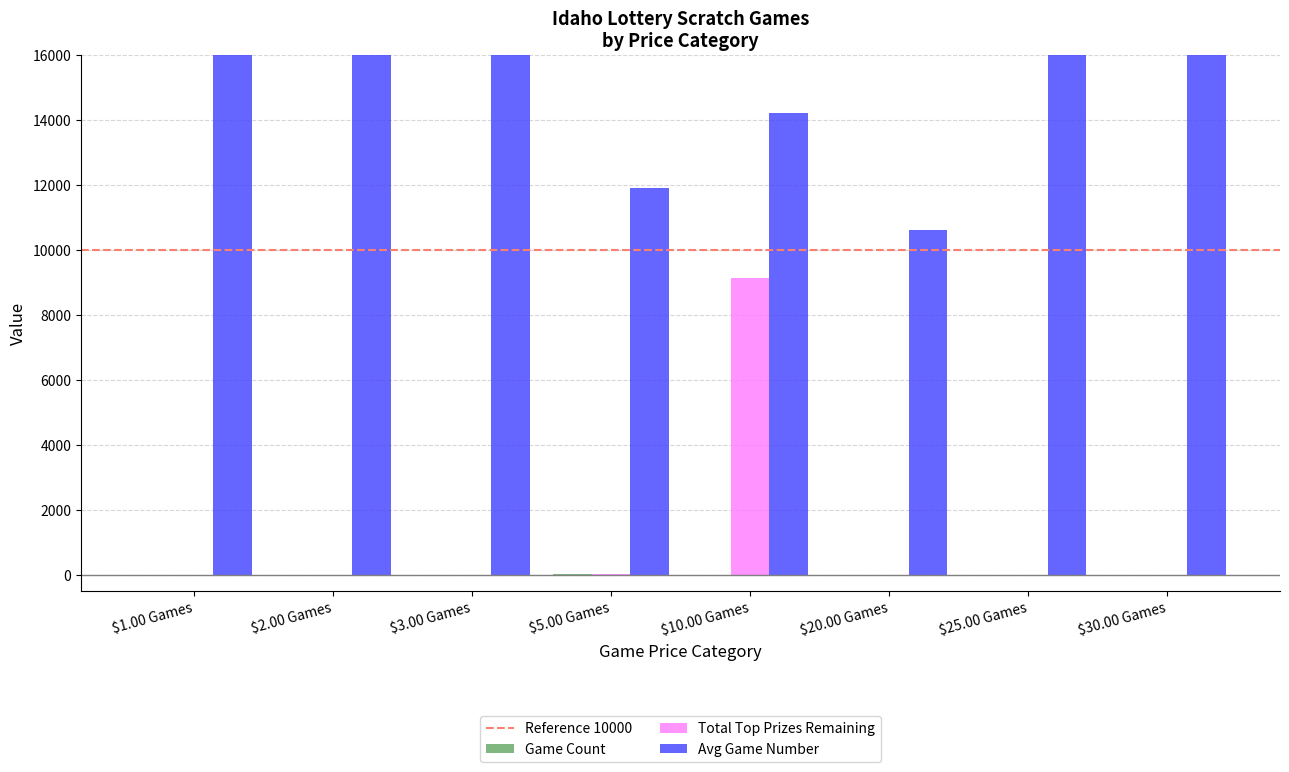

True or false: the data shows 9 at $10.00 Games.

False